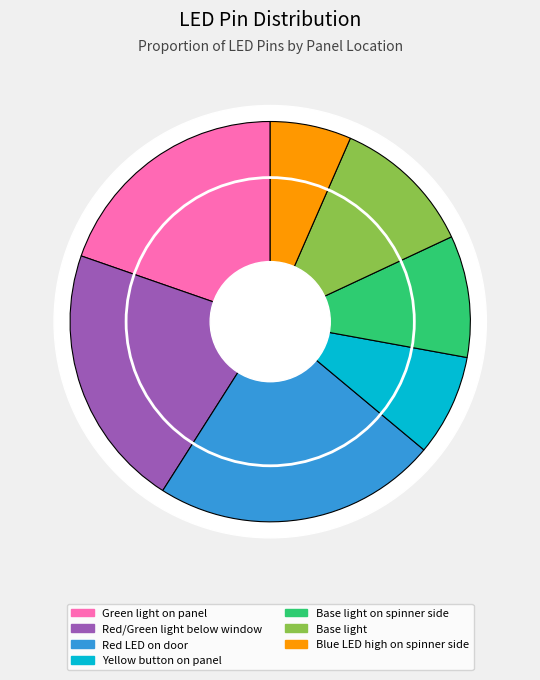

Which slice is the largest?

Red LED on door